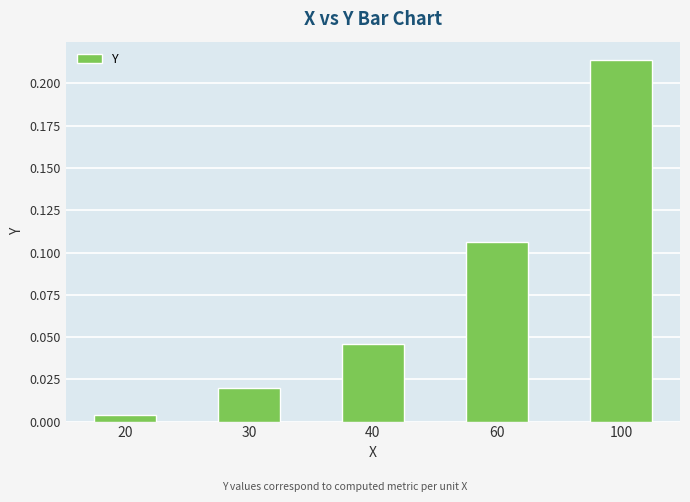

What is the change in value from 40 to 100?

+0.2